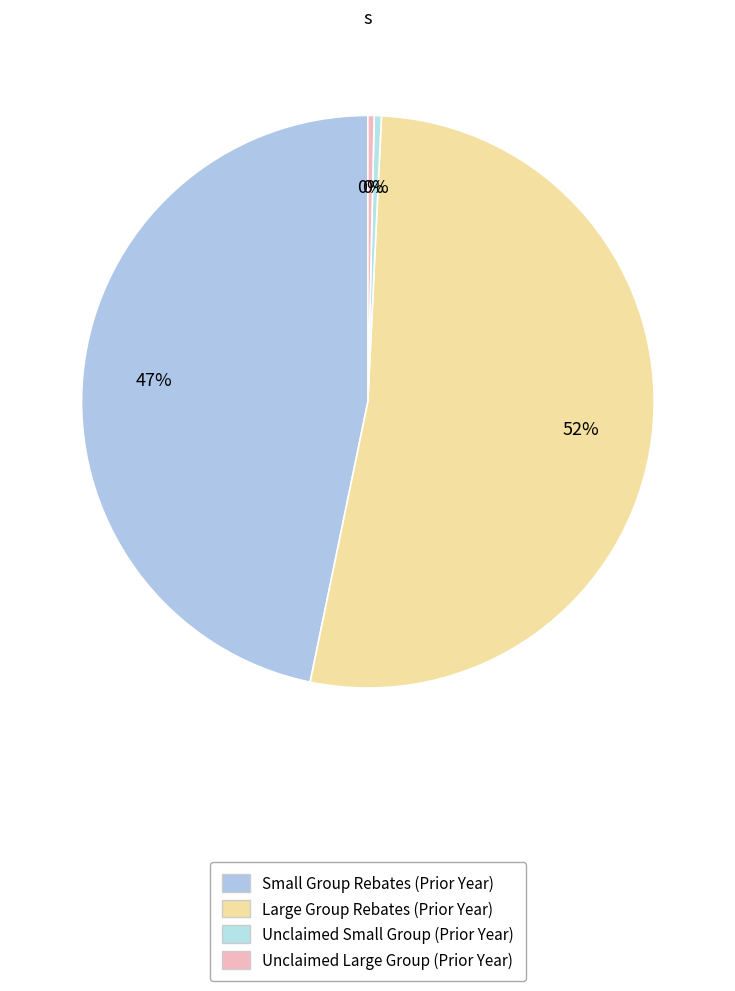

The Large Group Rebates (Prior Year) slice represents 52% of the pie. True or false?

True